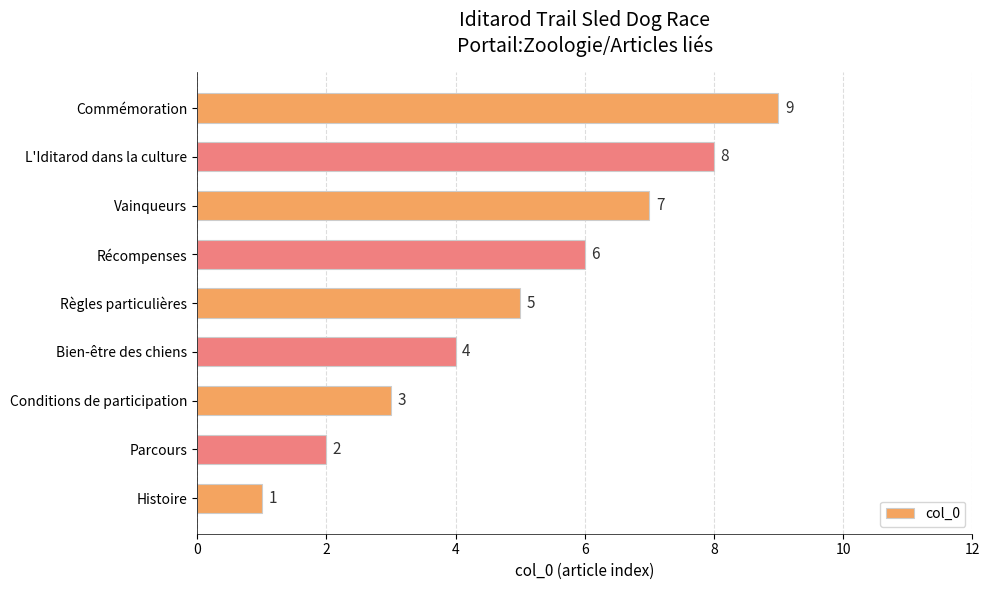

What is the greatest value displayed?

9